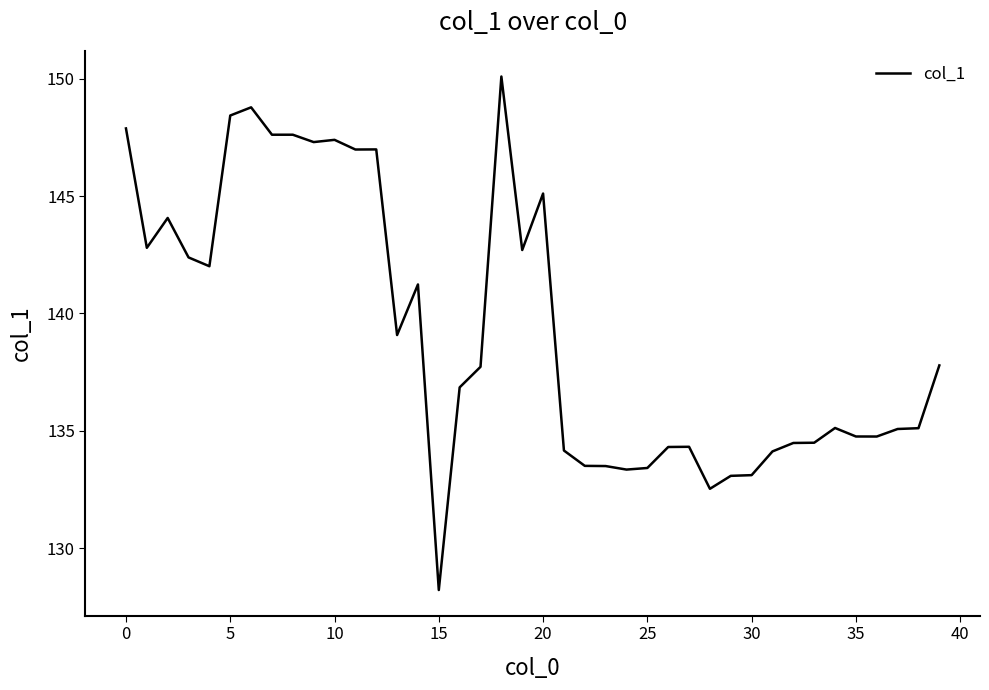

What is the difference between the maximum and minimum values?

21.9